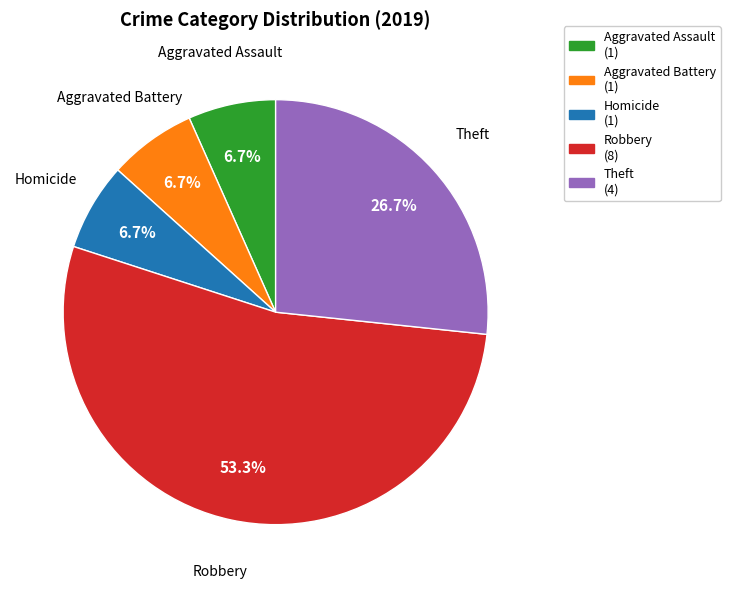

To the nearest percent, what is the difference between the largest and smallest slice percentages?

47%